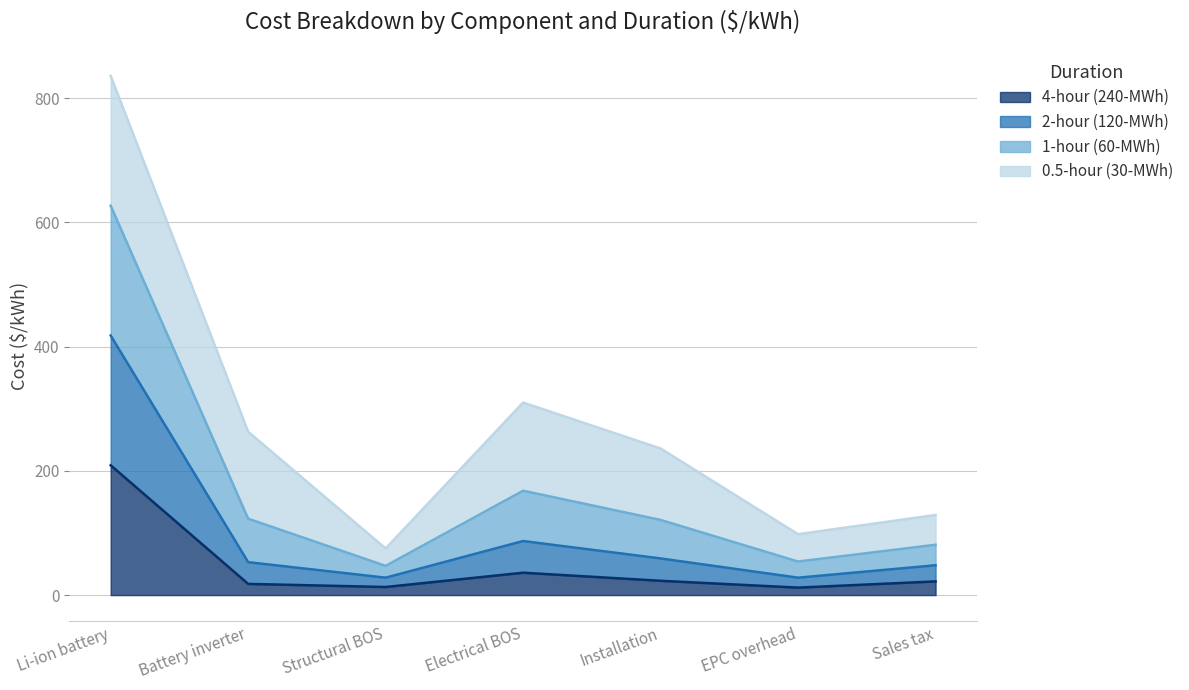

At which label does 1-hour (60-MWh) first exceed 236?

Li-ion battery